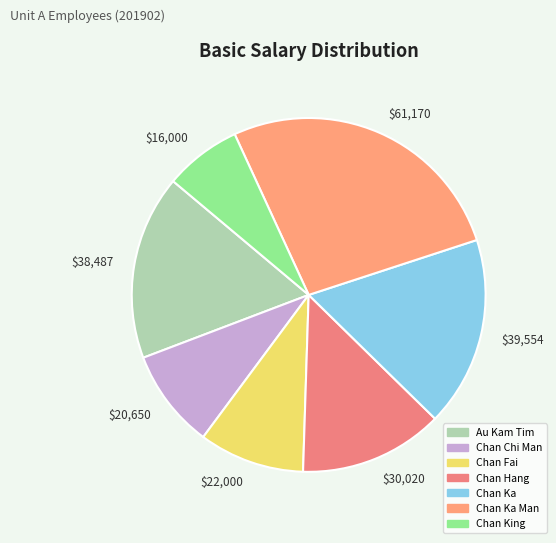

Does any single category account for the majority?

No